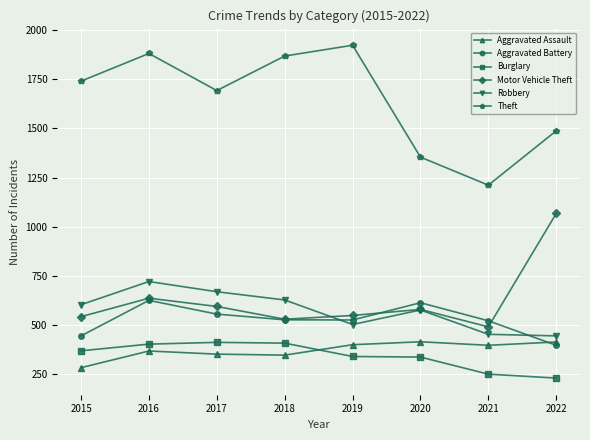

Where is the first local maximum for Motor Vehicle Theft?

2016